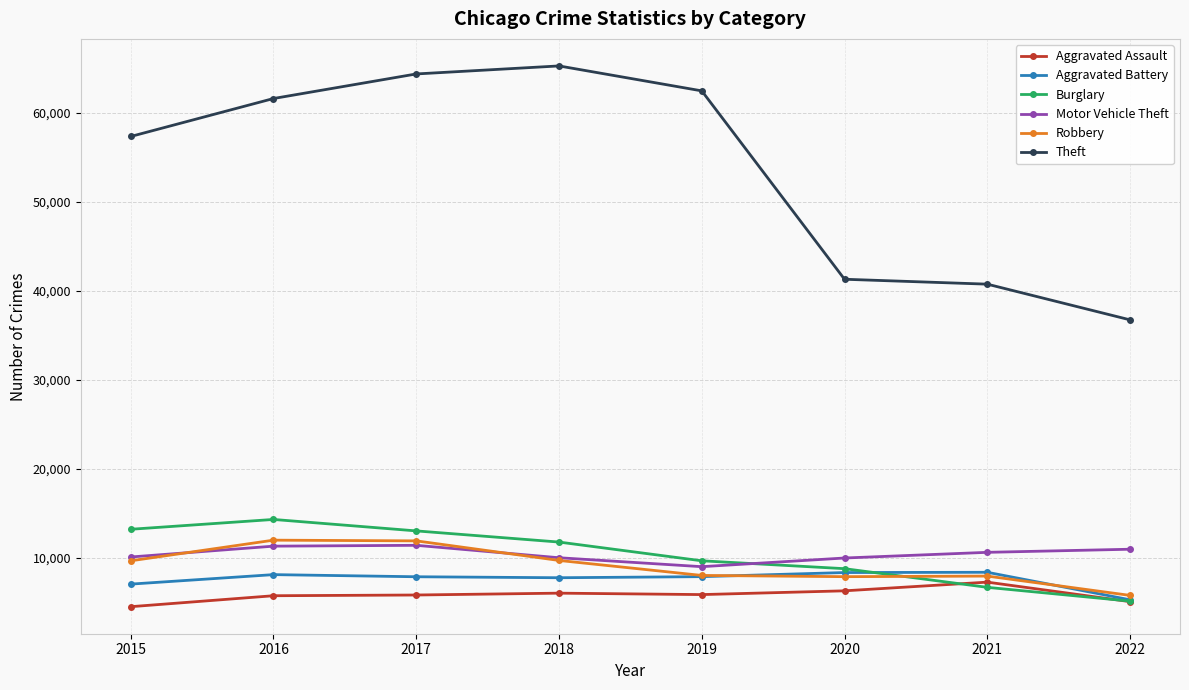

Does the chart display data point markers on the line(s)?

Yes